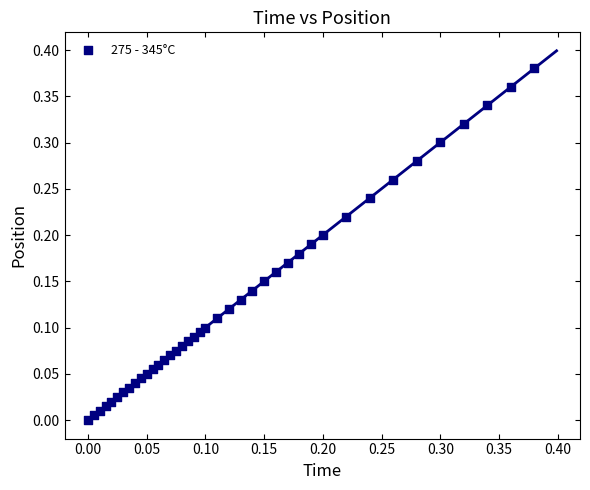

How many points are shown in the scatter plot?

40